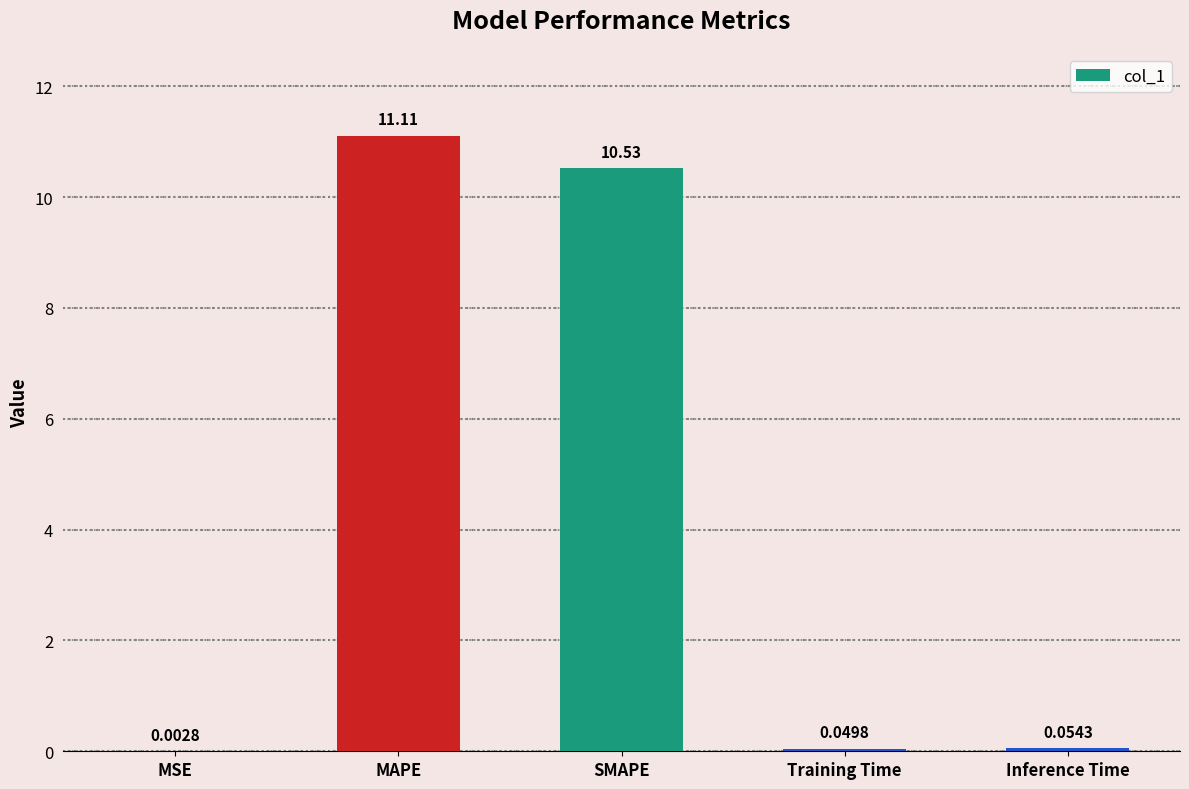

Which category has the highest value across all series?

MAPE